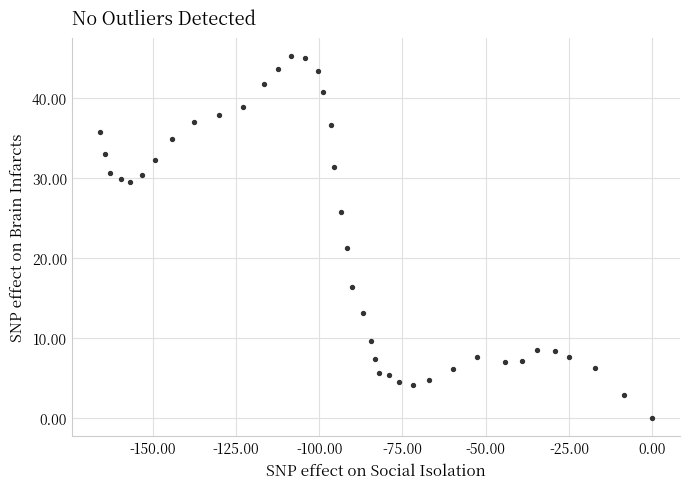

What is the range of X values (max minus min)?

165.9